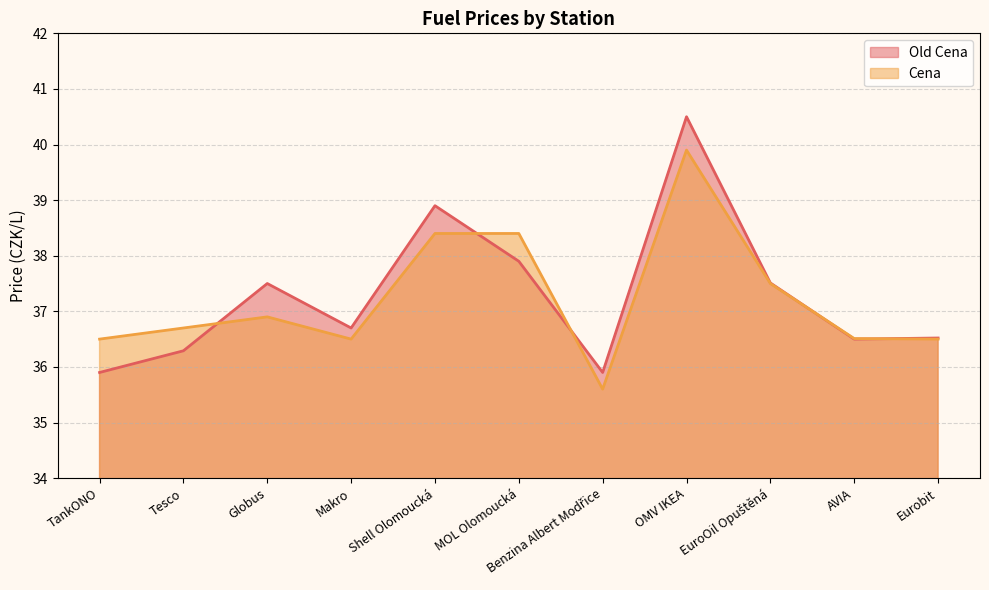

At how many categories does at least one series exceed 37?

5